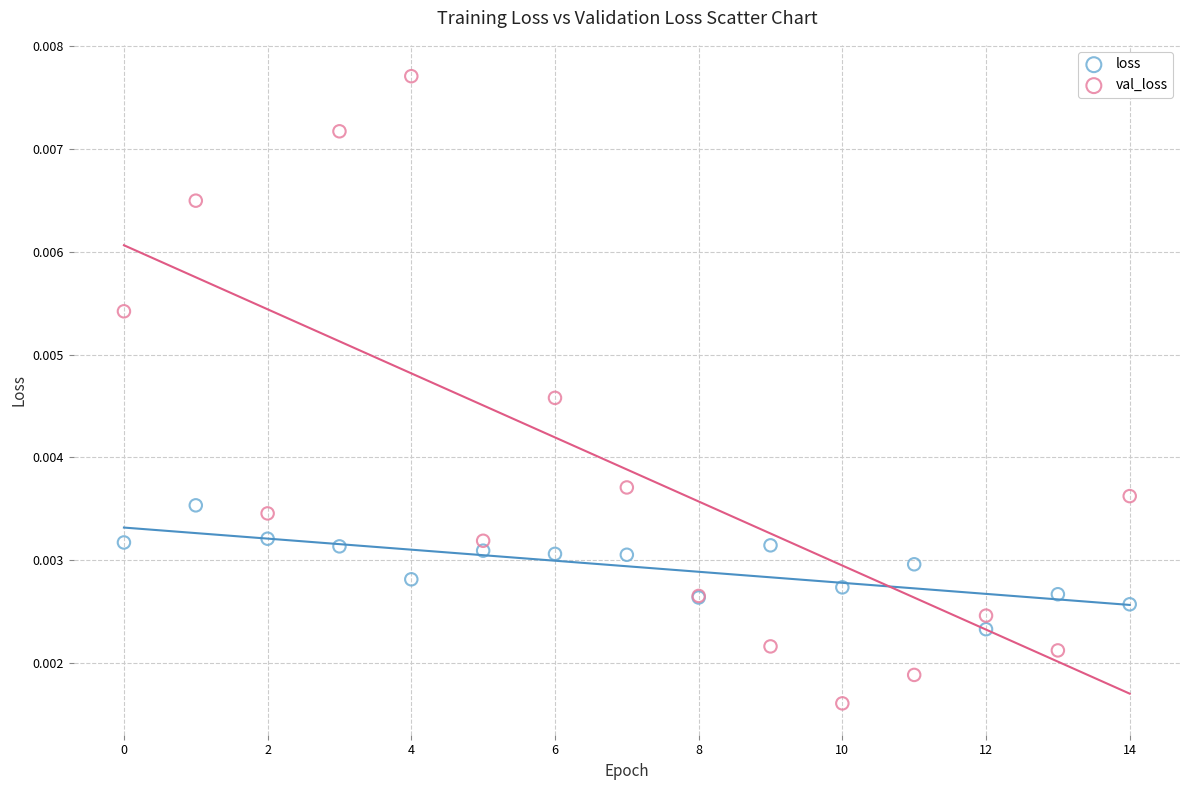

Which series reaches the minimum Y coordinate?

val_loss